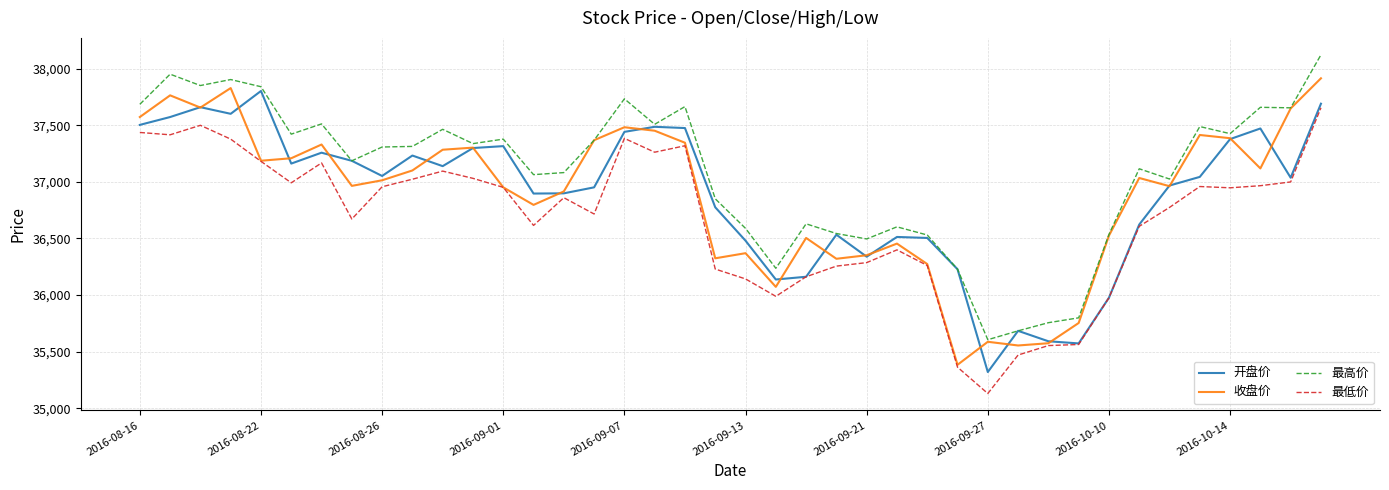

Which series has the largest total across all categories?

最高价